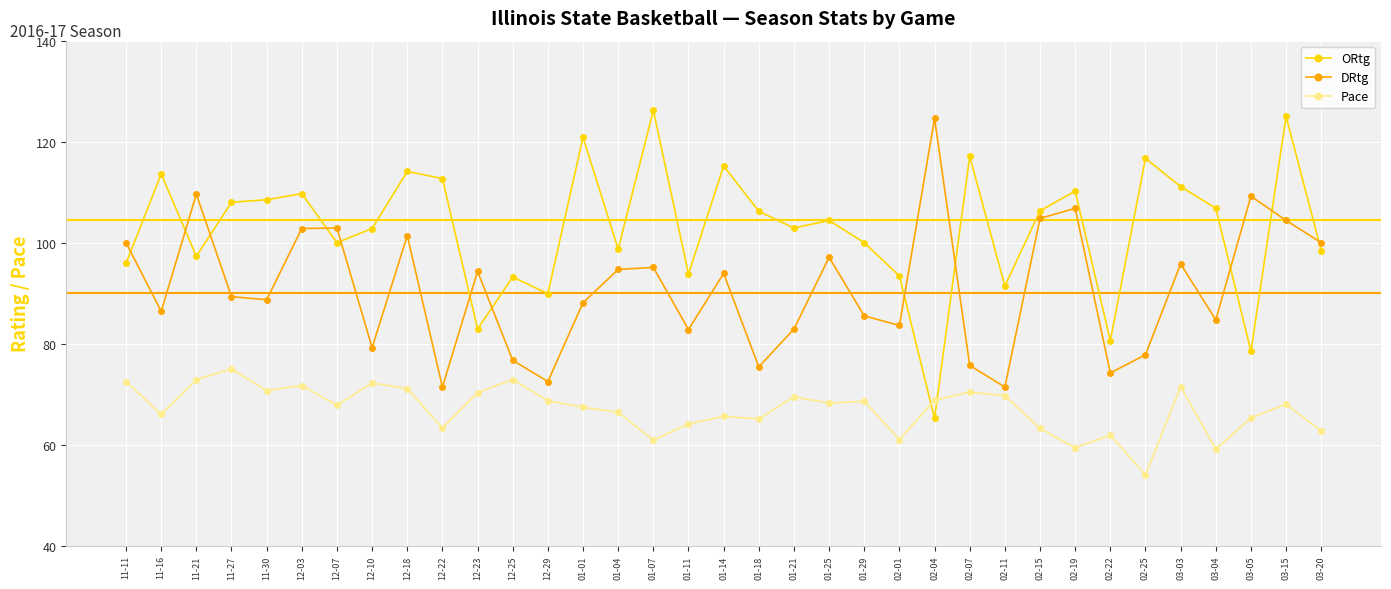

Which series has the largest total across all categories?

ORtg